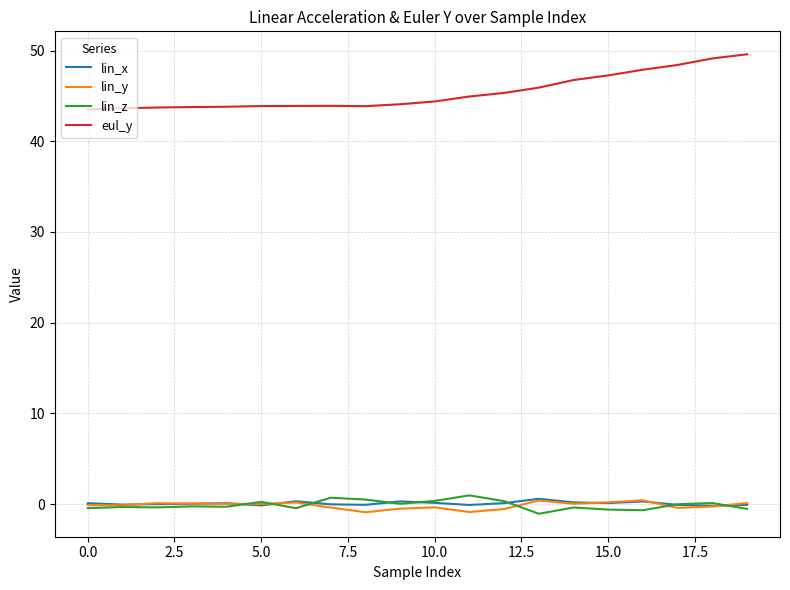

What is the maximum value for eul_y?

49.6